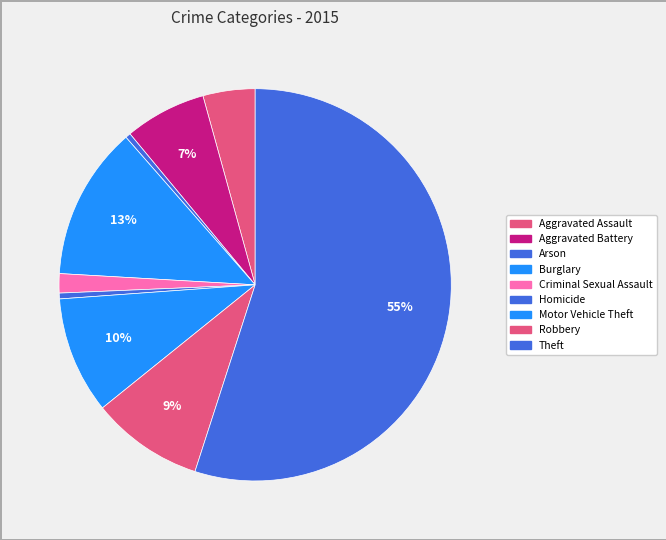

To the nearest percent, what is the average slice percentage?

11%